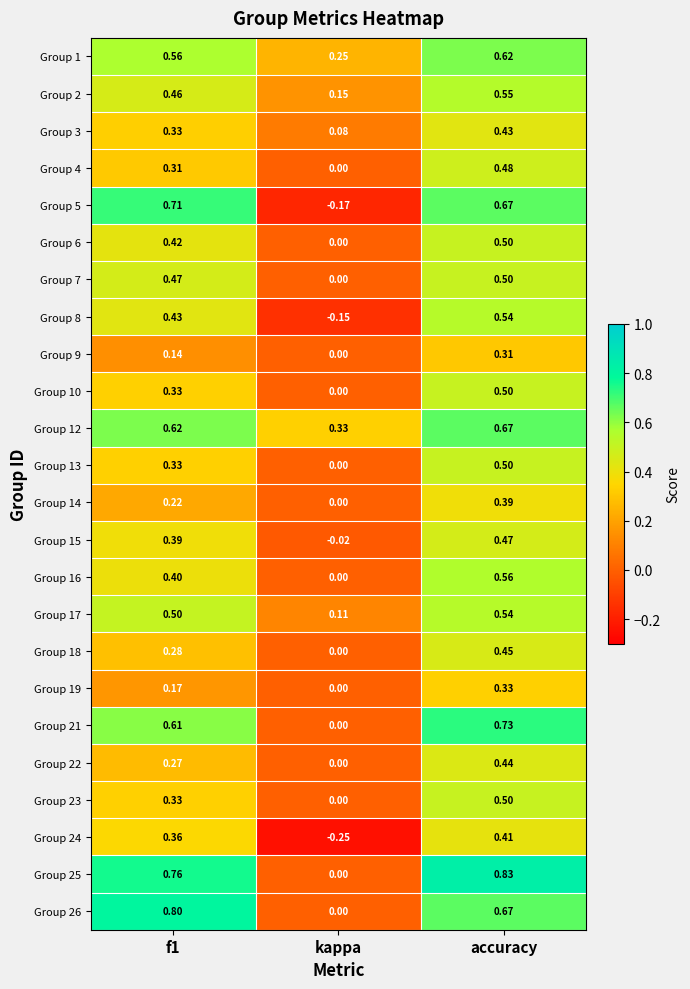

At which label is Group 12 closest to 0?

kappa